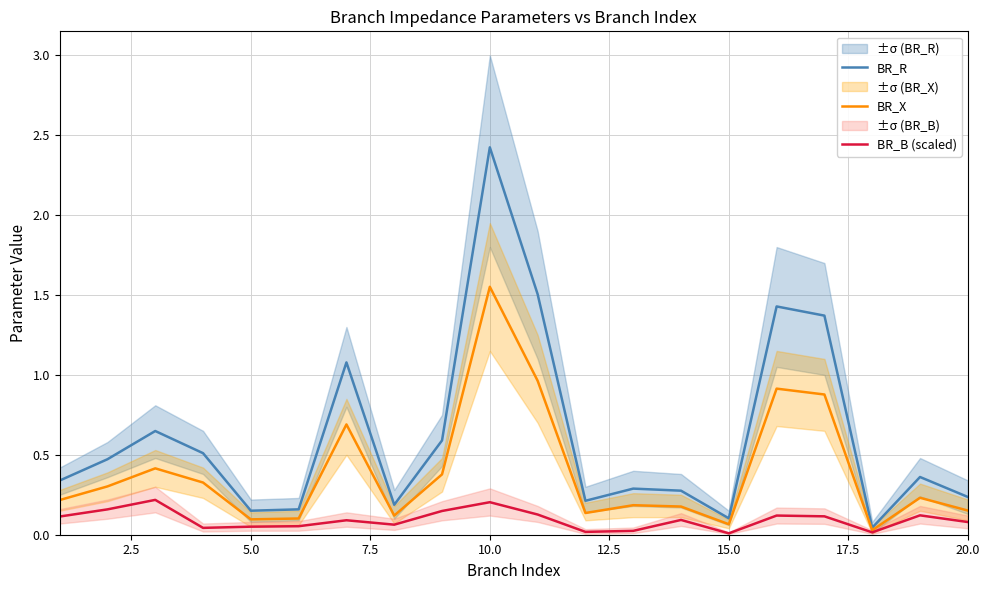

At which label does BR_X reach its peak?

10.0